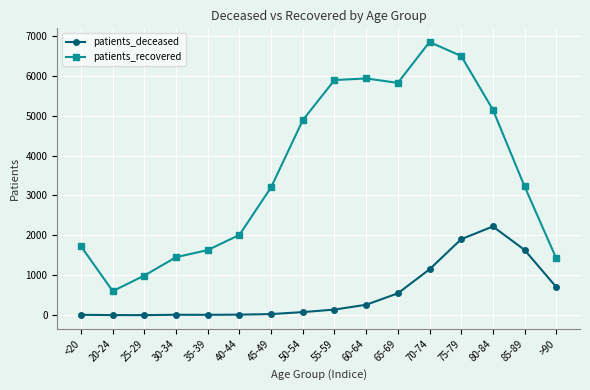

At which label does patients_recovered first exceed 3227?

50-54